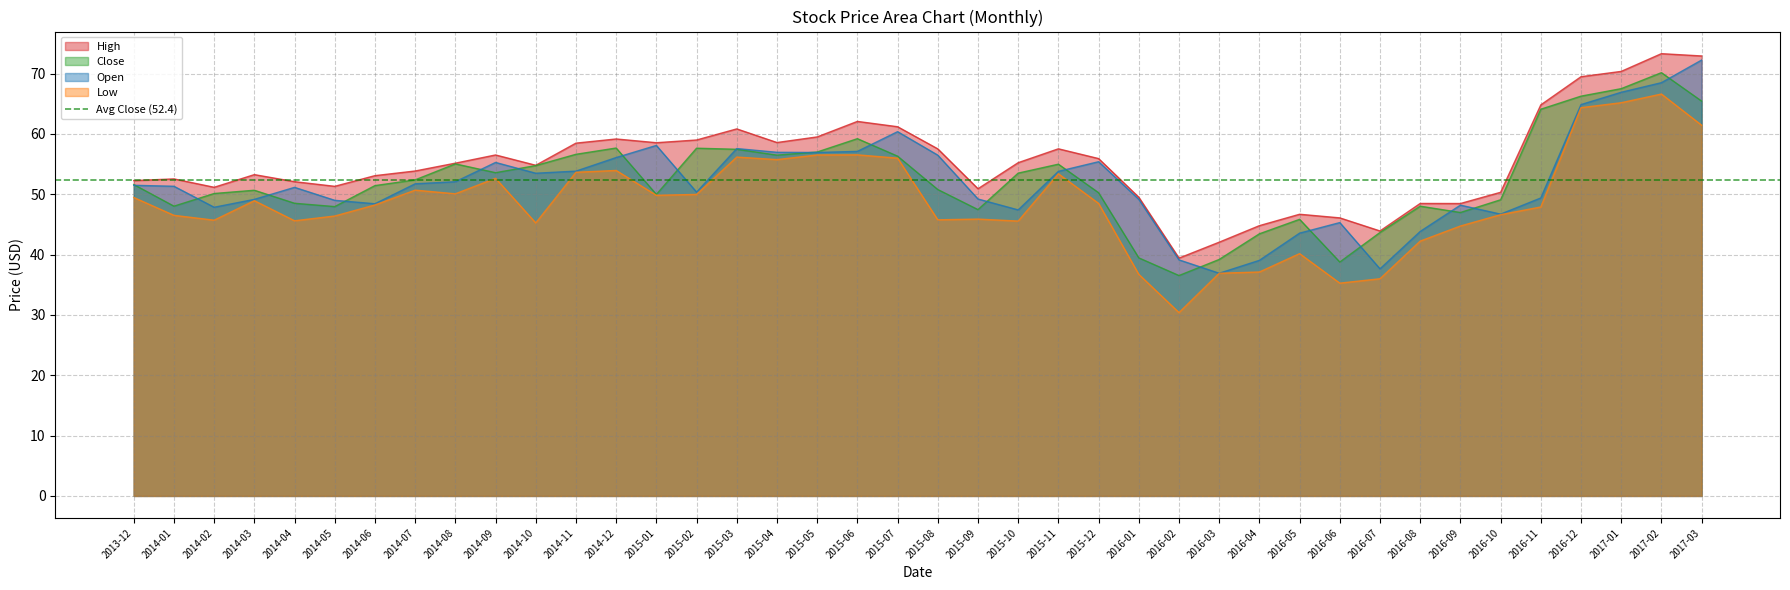

At which label does Close reach its minimum?

2016-02